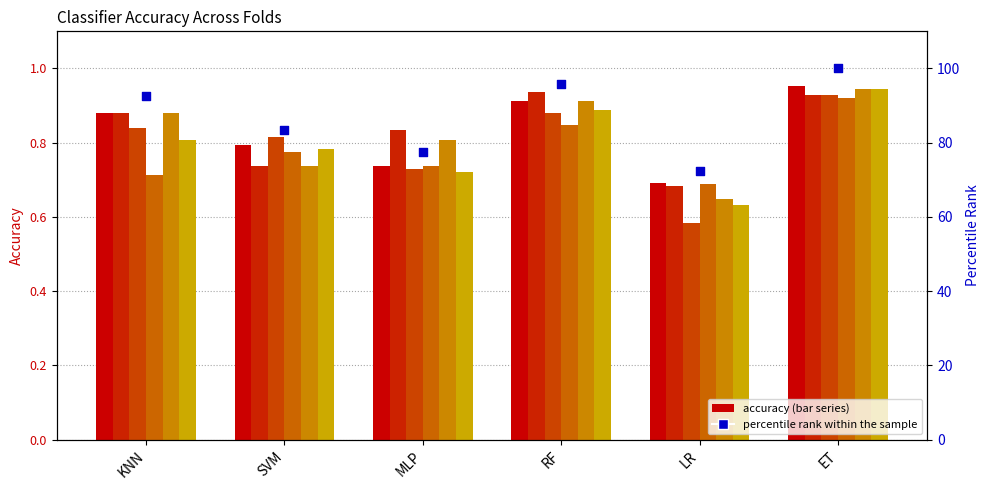

At how many categories does at least one series exceed 0?

6